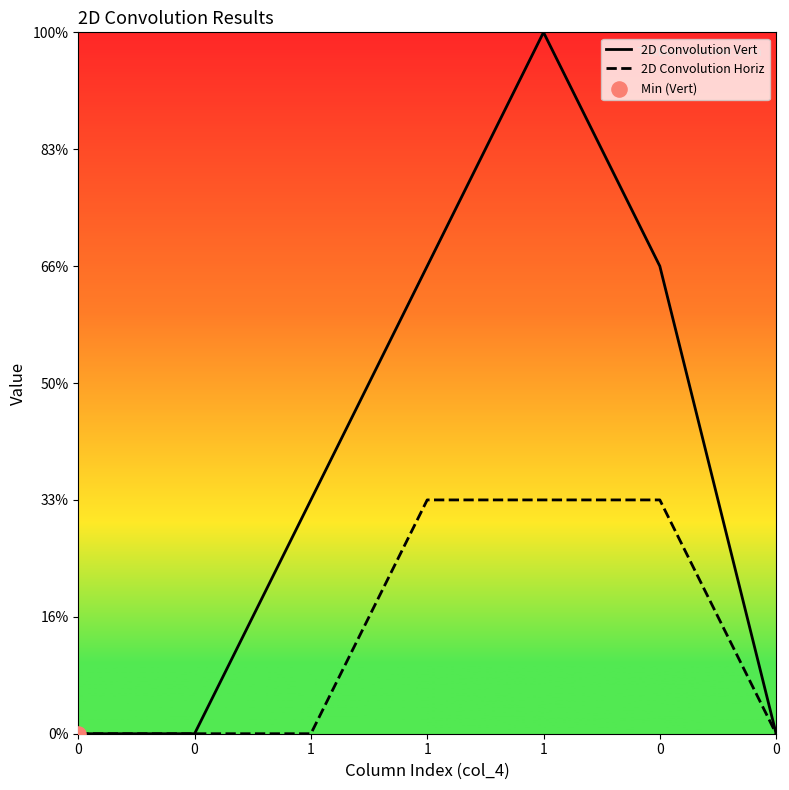

What are all the series names shown in the legend?

2D Convolution Vert, 2D Convolution Horiz